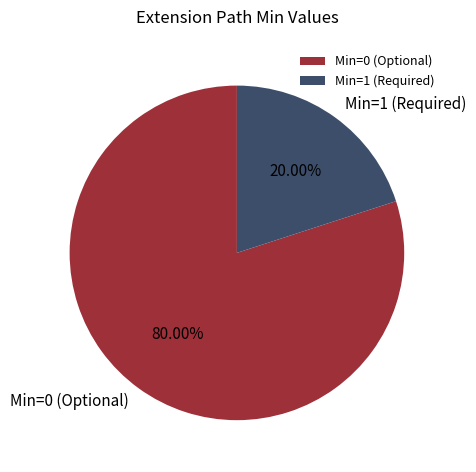

Is there any slice that represents more than half of the pie?

Yes